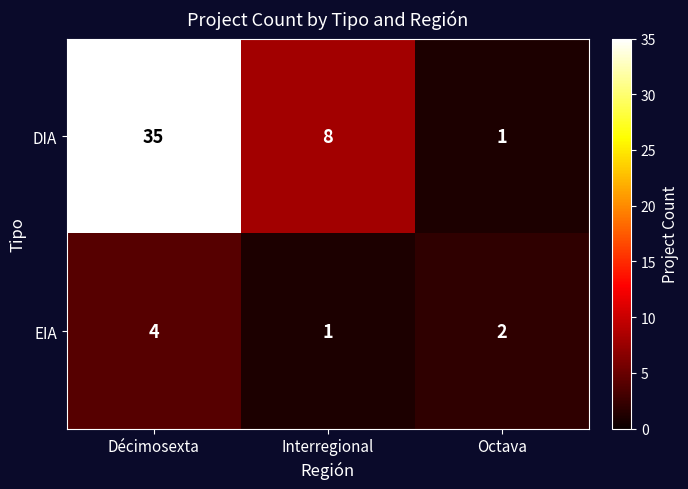

At how many categories does at least one series exceed 3?

2